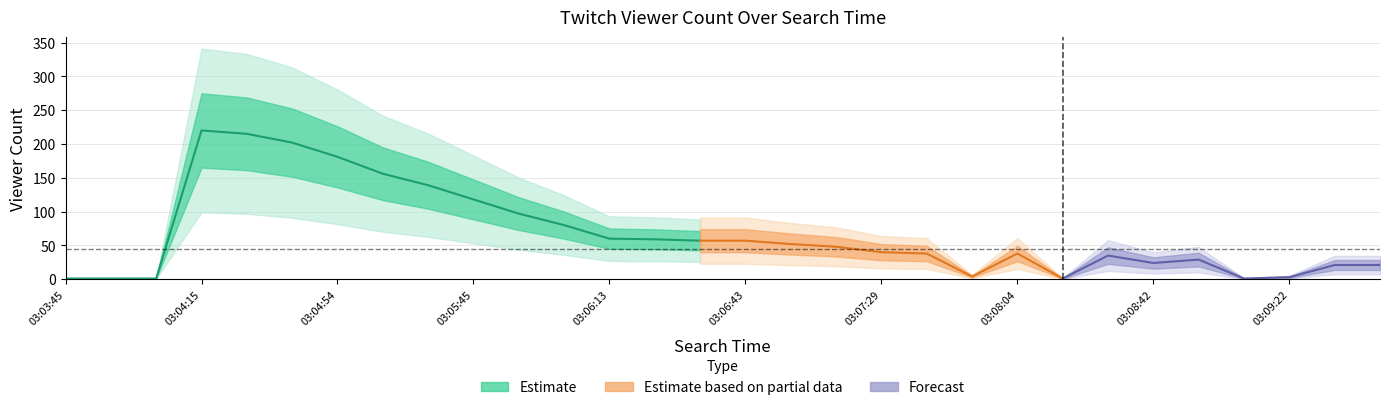

What is the label of the 28th point from the left?

03:09:22